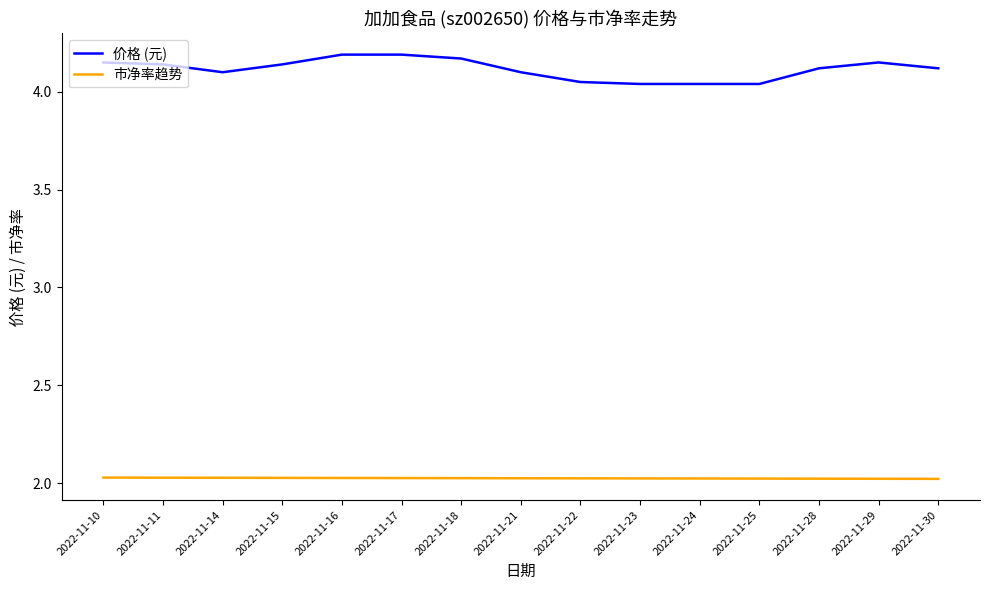

Rank the series by their average value, from lowest to highest.

市净率趋势, 价格 (元)